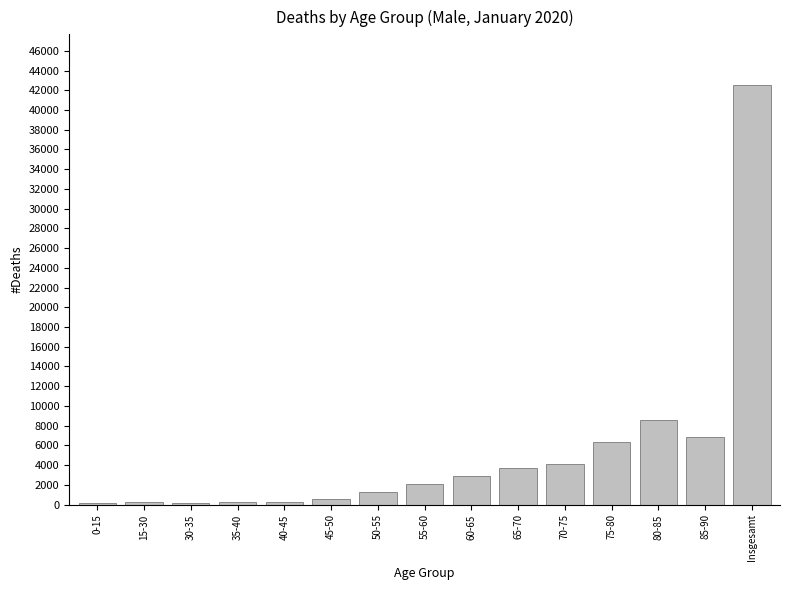

How many categories are shown in the chart?

15